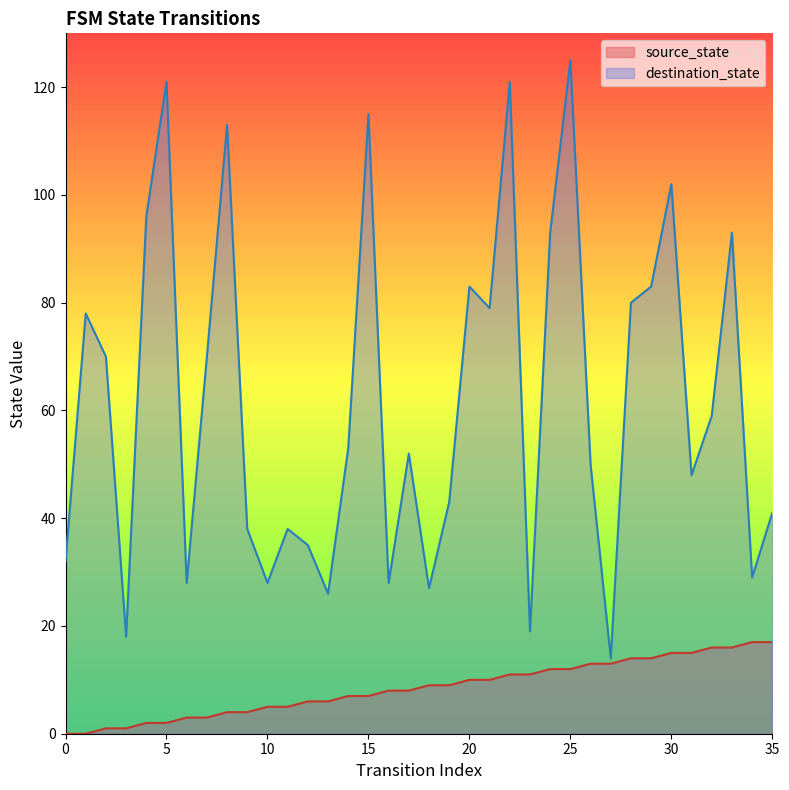

Where is the first local minimum for destination_state?

3